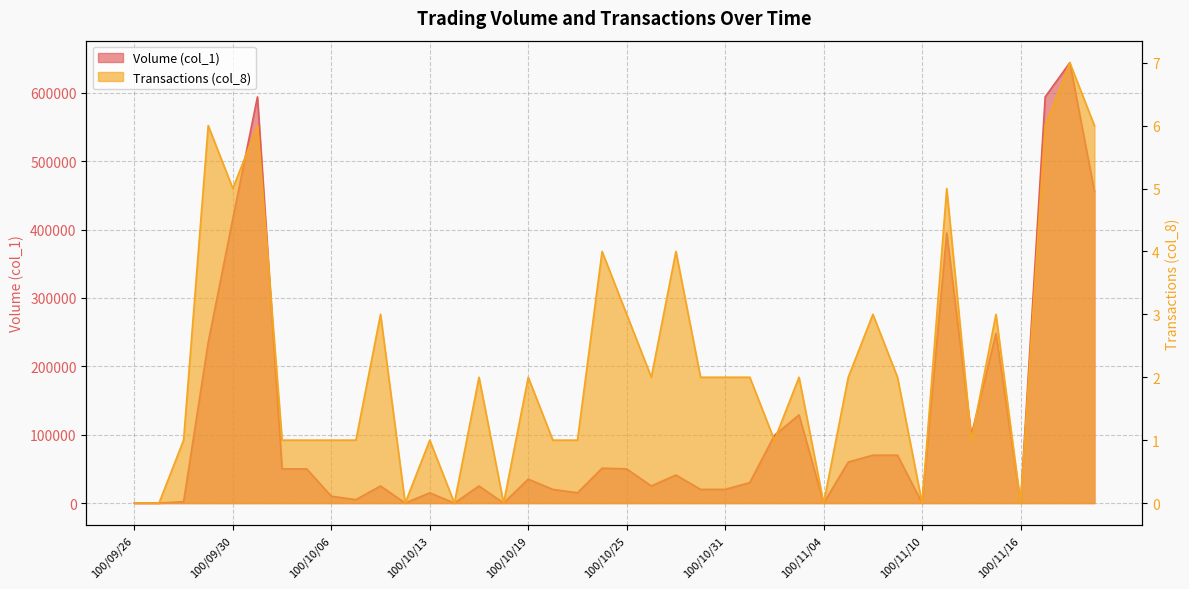

Reading left to right, extract all data points from this chart.

Volume (col_1): 0	0	2000	235000	416000	594000	50000	50000	10000	5000	25000	0	15000	0	25000	0	35000	20000	15000	51000	50000	25000	41000	20000	20000	30000	99000	129000	0	60000	70000	70000	0	395000	99000	248000	0	594000	644000	456000
Transactions (col_8): 0	0	1	6	5	6	1	1	1	1	3	0	1	0	2	0	2	1	1	4	3	2	4	2	2	2	1	2	0	2	3	2	0	5	1	3	0	6	7	6